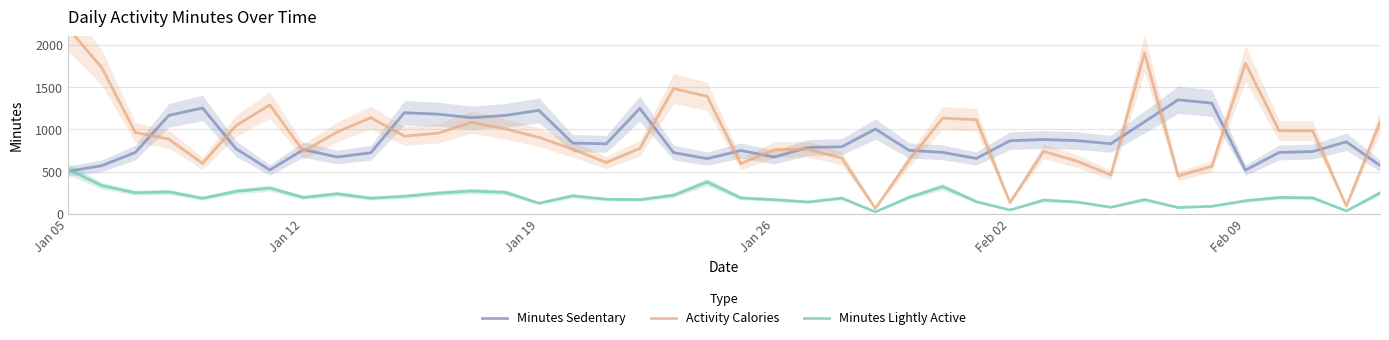

How many lines are shown in the chart?

3